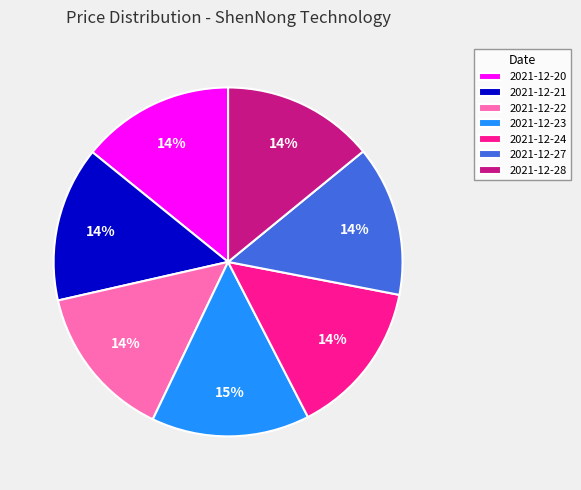

Is there any slice that represents more than half of the pie?

No